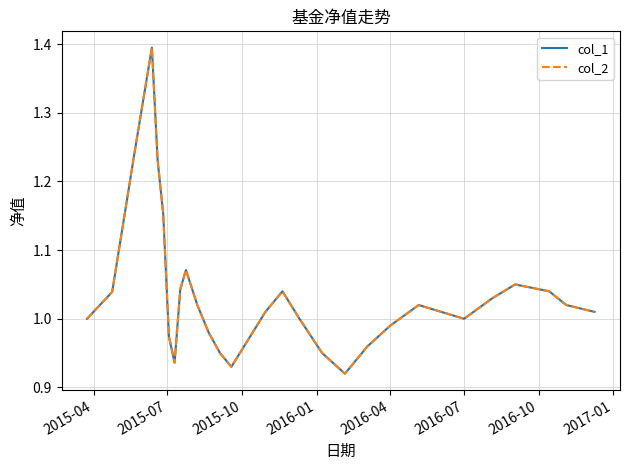

What is the difference between the maximum and second lowest values in the col_1 series?

0.5